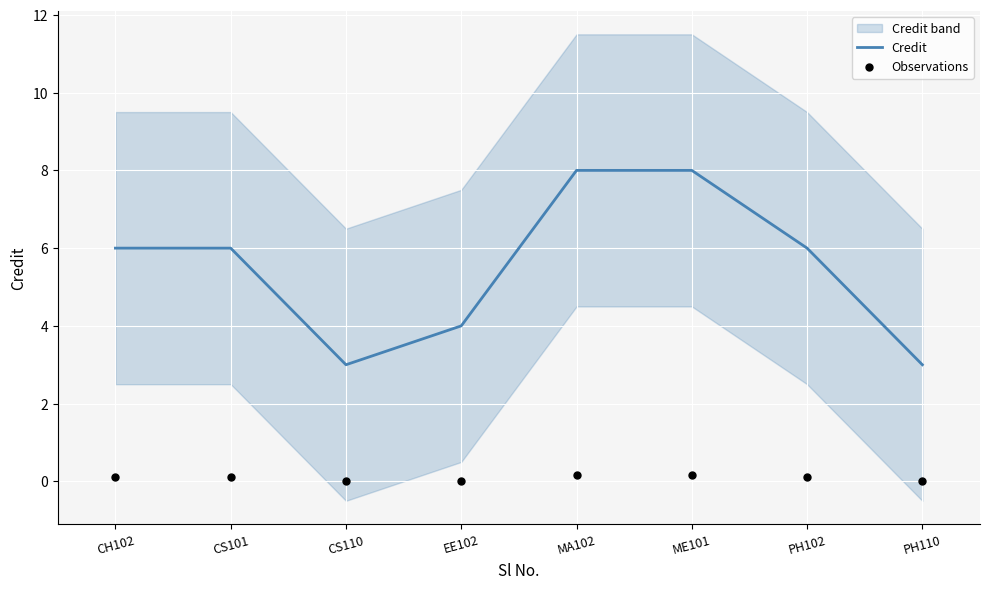

At how many categories does at least one series exceed 6?

2